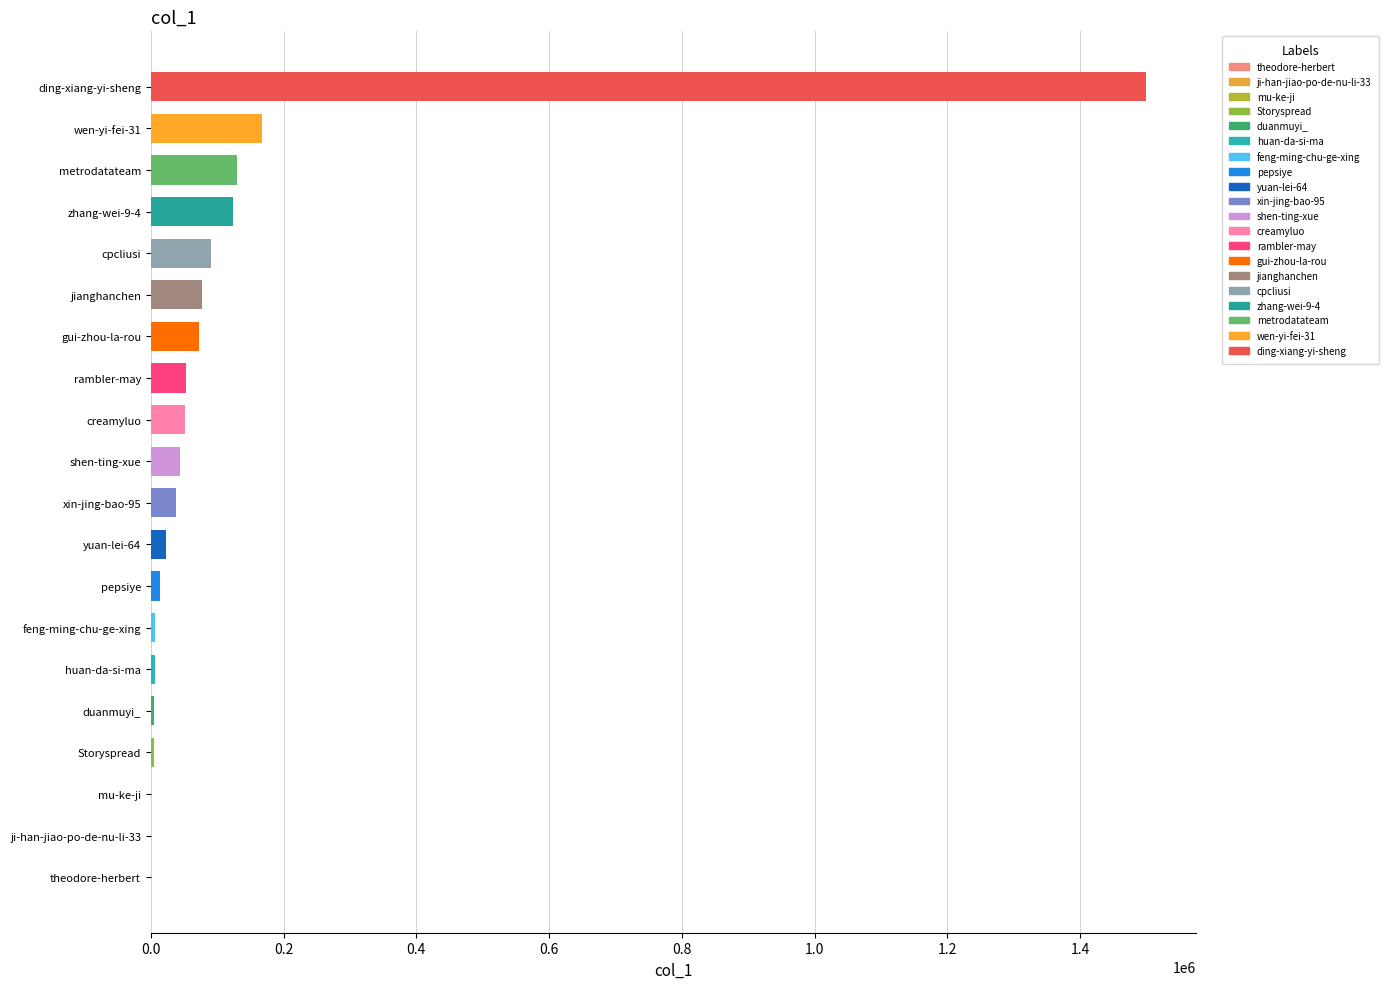

What is the ratio of the value at cpcliusi to the value at metrodatateam?

0.7